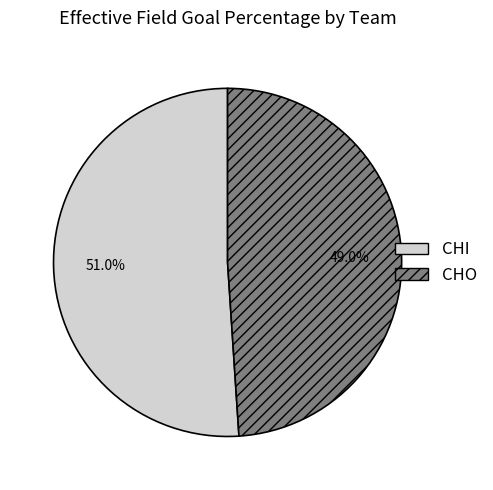

What percentage is the CHI slice, to the nearest percent?

51%